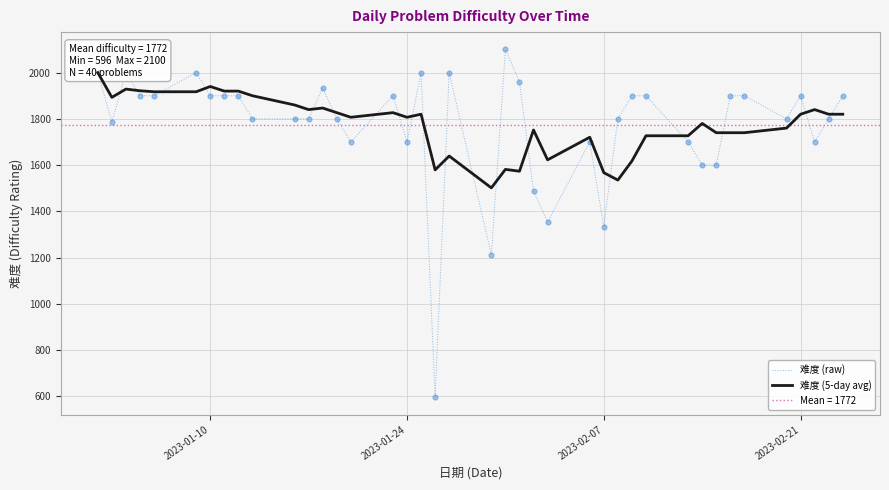

Which series reaches the maximum Y coordinate?

难度 (raw)